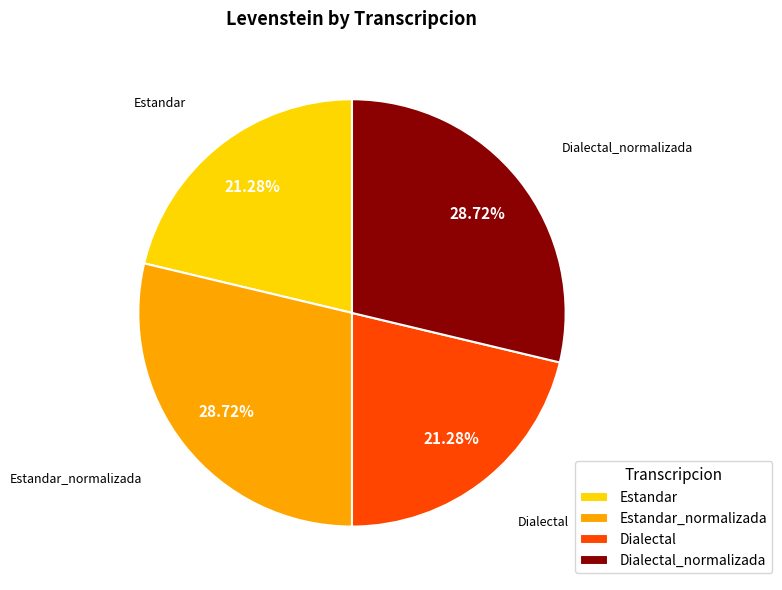

Is there any slice that represents more than half of the pie?

No